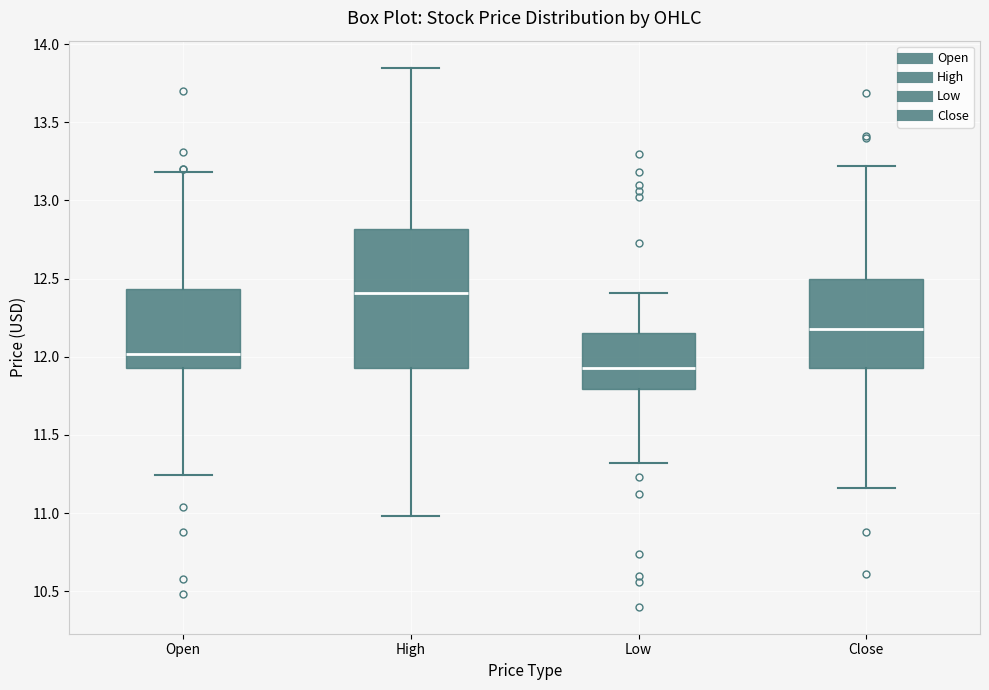

Where does the median line of the box for Low sit on the y-axis? The values are not printed on the chart, so give them approximately, as read against the axis.

11.95